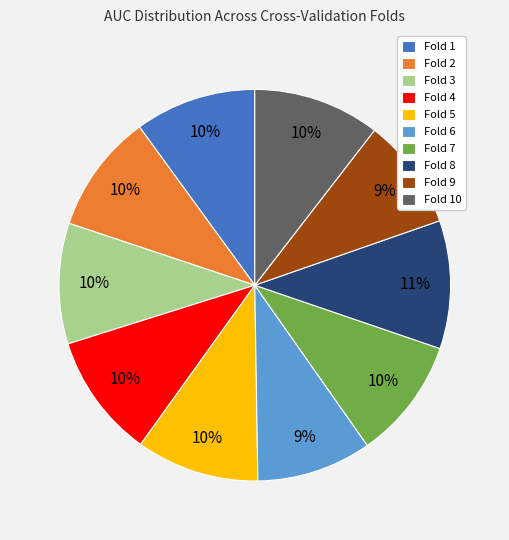

Is there a majority slice in this chart?

No